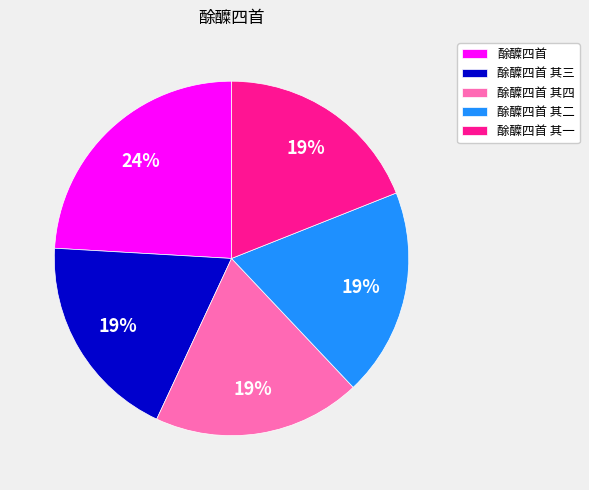

Is 酴醾四首 其四 the majority of the pie?

No